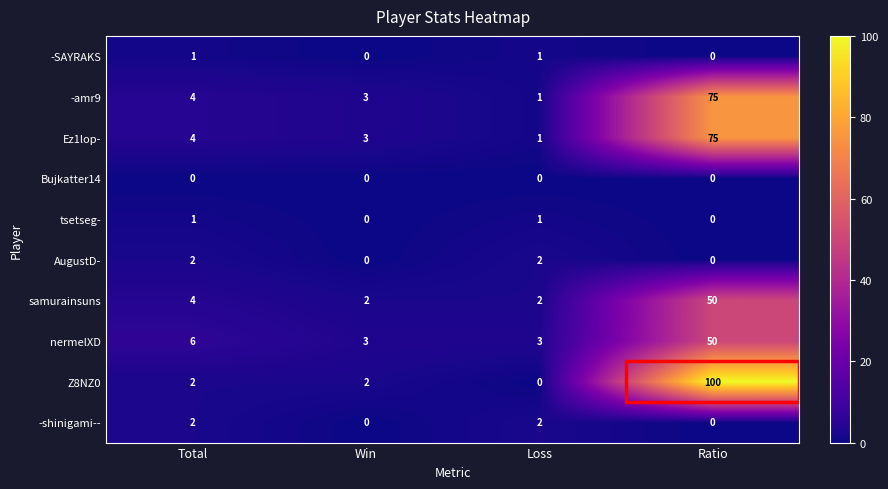

The value of -shinigami-- at Total is 1. True or false?

False